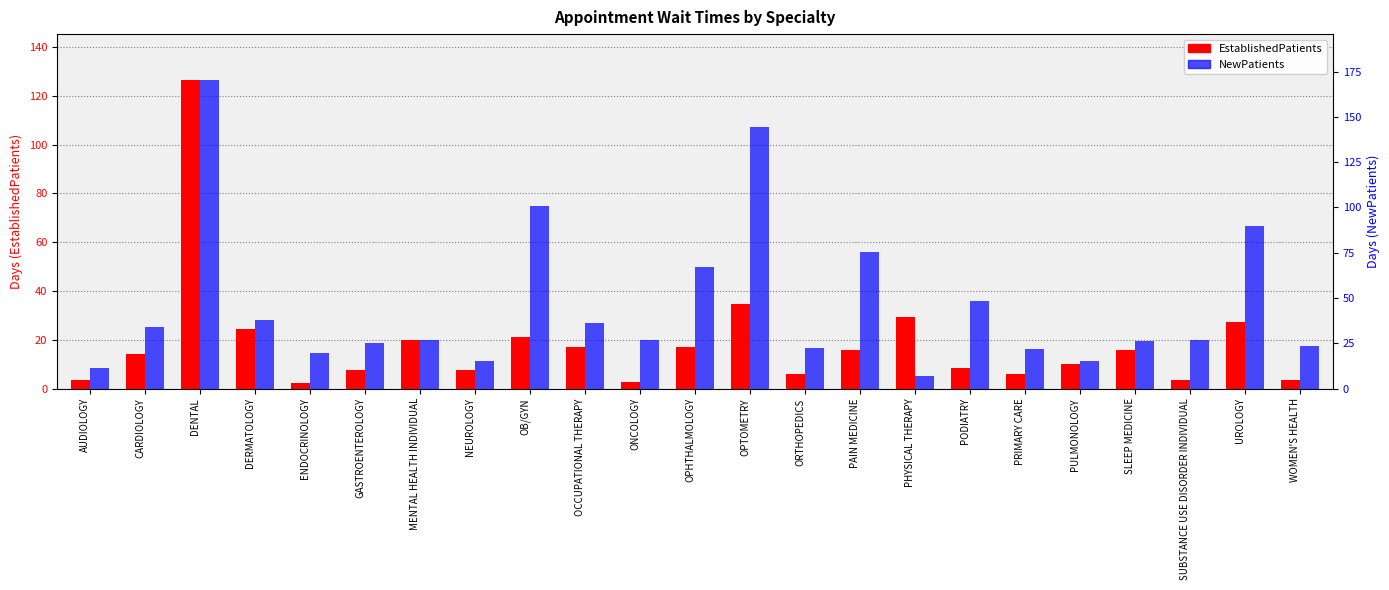

How many bars are there in total?

46